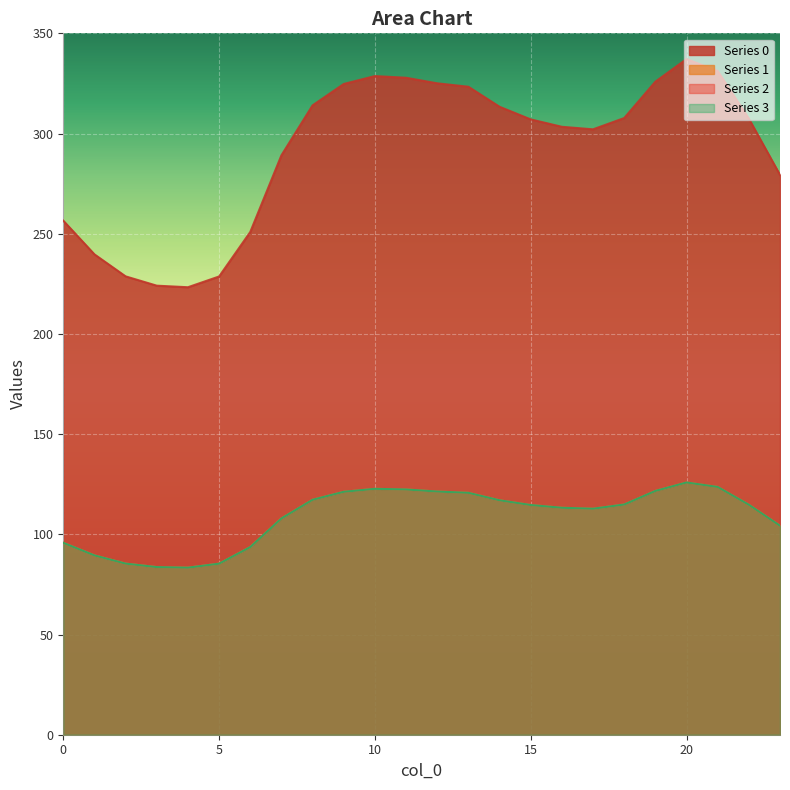

What is the average value of the 3 series?

108.9